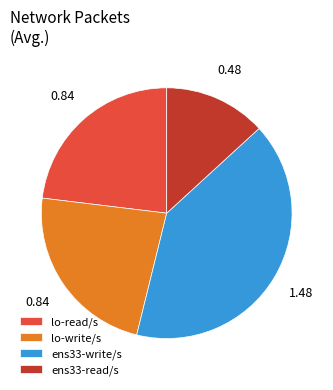

Is lo-read/s the majority of the pie?

No